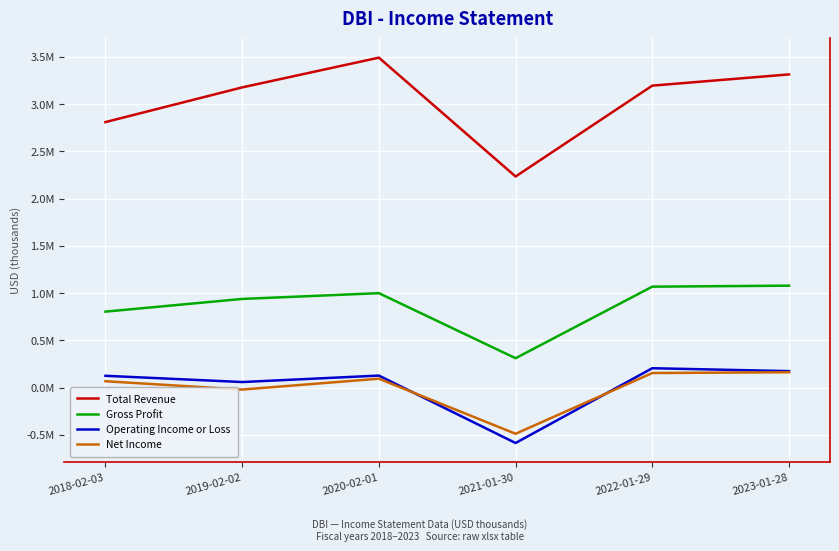

What value does the Net Income series have at 2021-01-30, to the nearest 100?

-488700